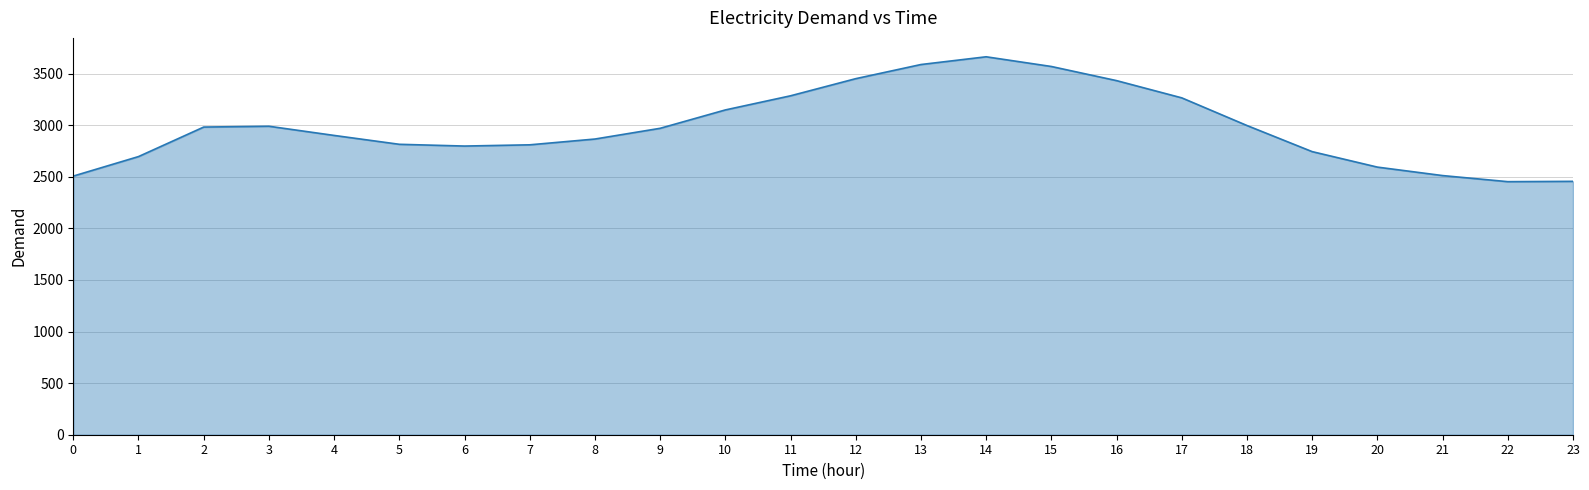

The value at 19 is 3726. True or false?

False